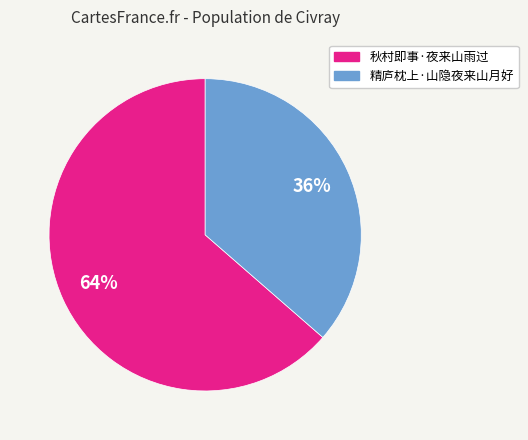

Is there any slice that represents more than half of the pie?

Yes